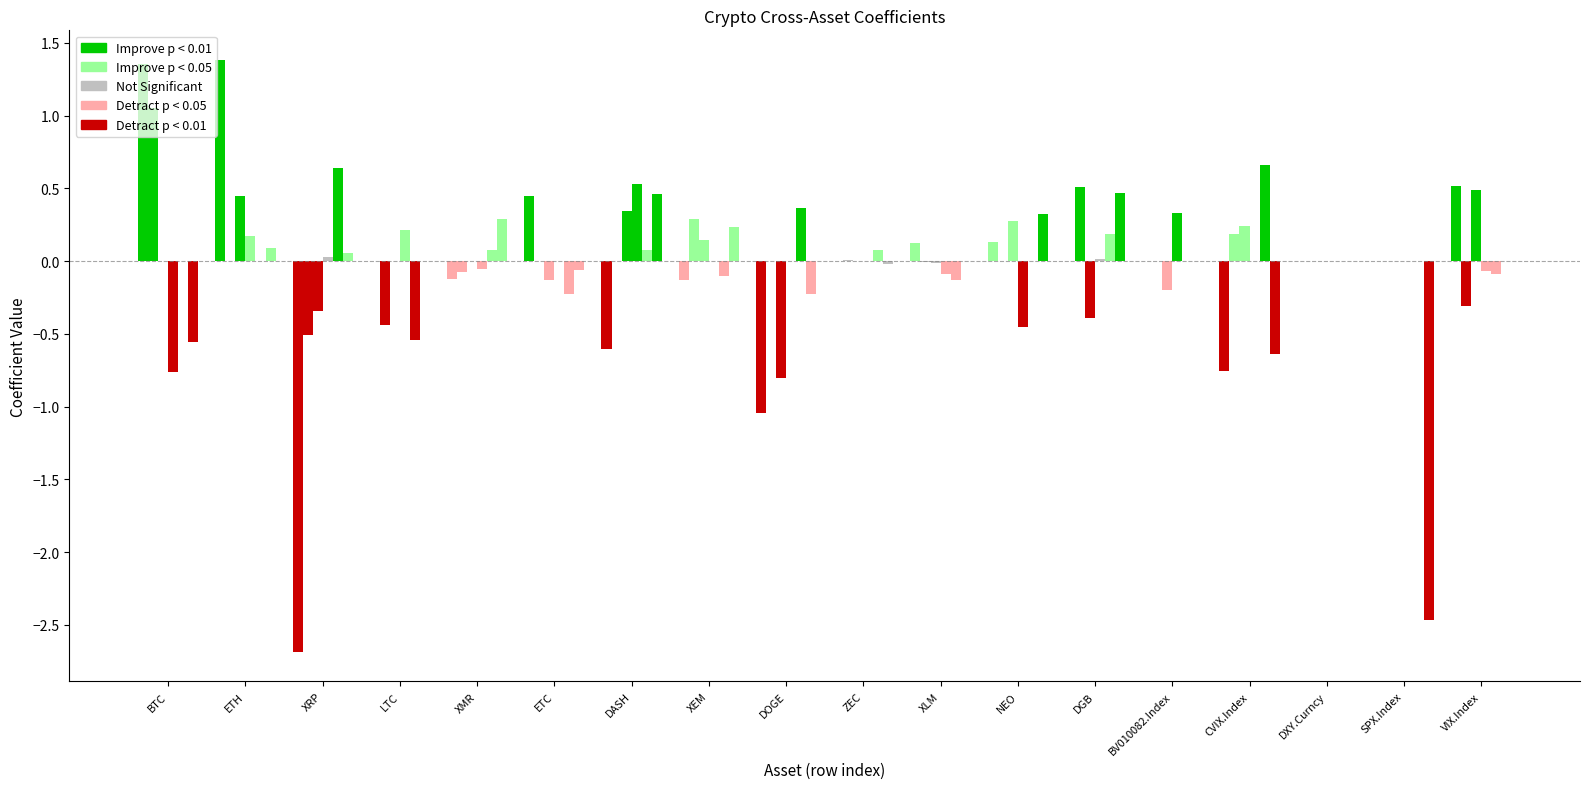

Are the bars horizontal?

No